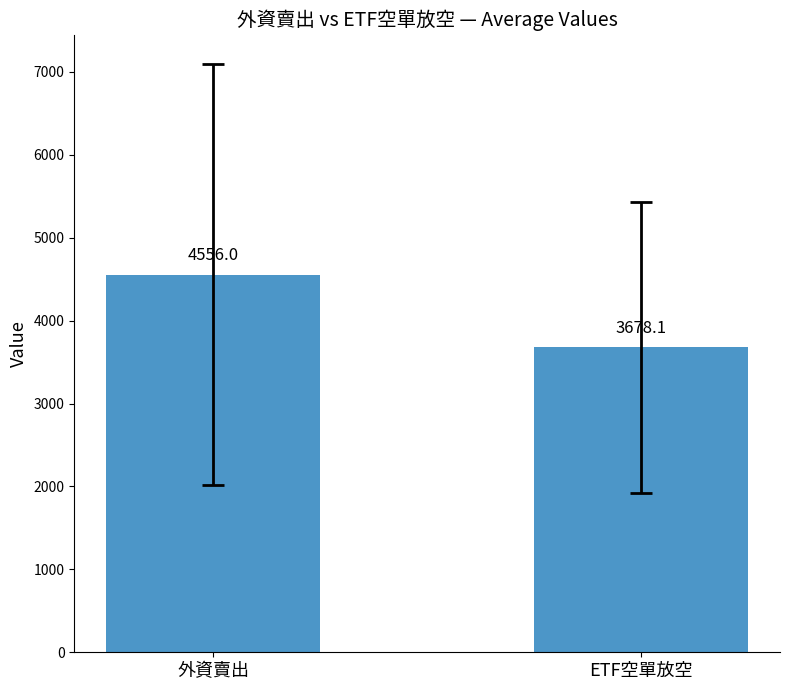

At which label is the value closest to 4117?

ETF空單放空